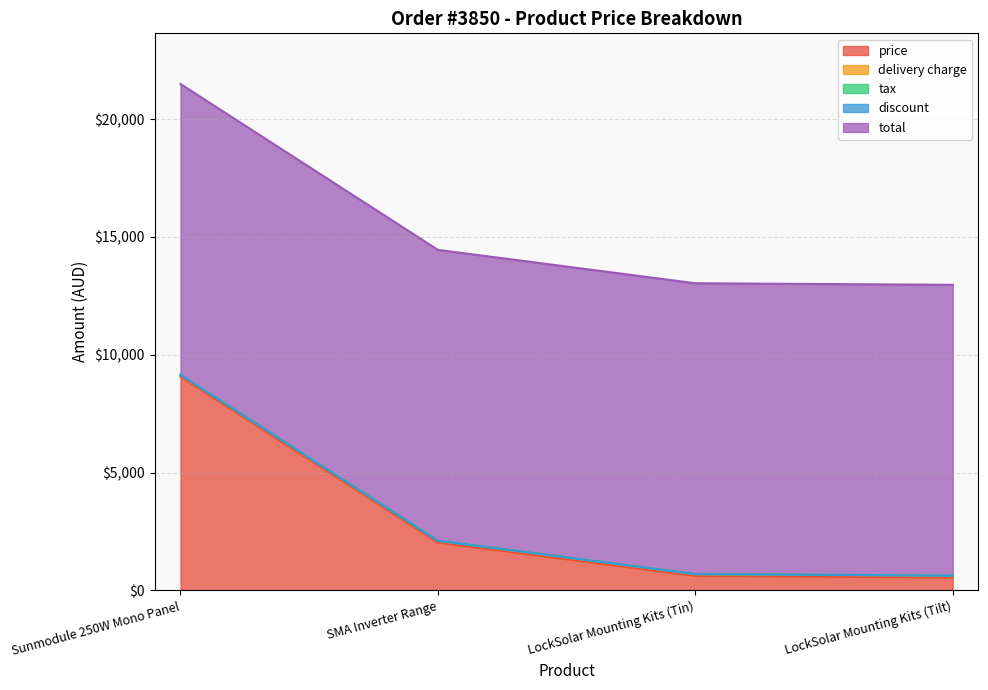

True or false: delivery charge and price cross at least once.

False